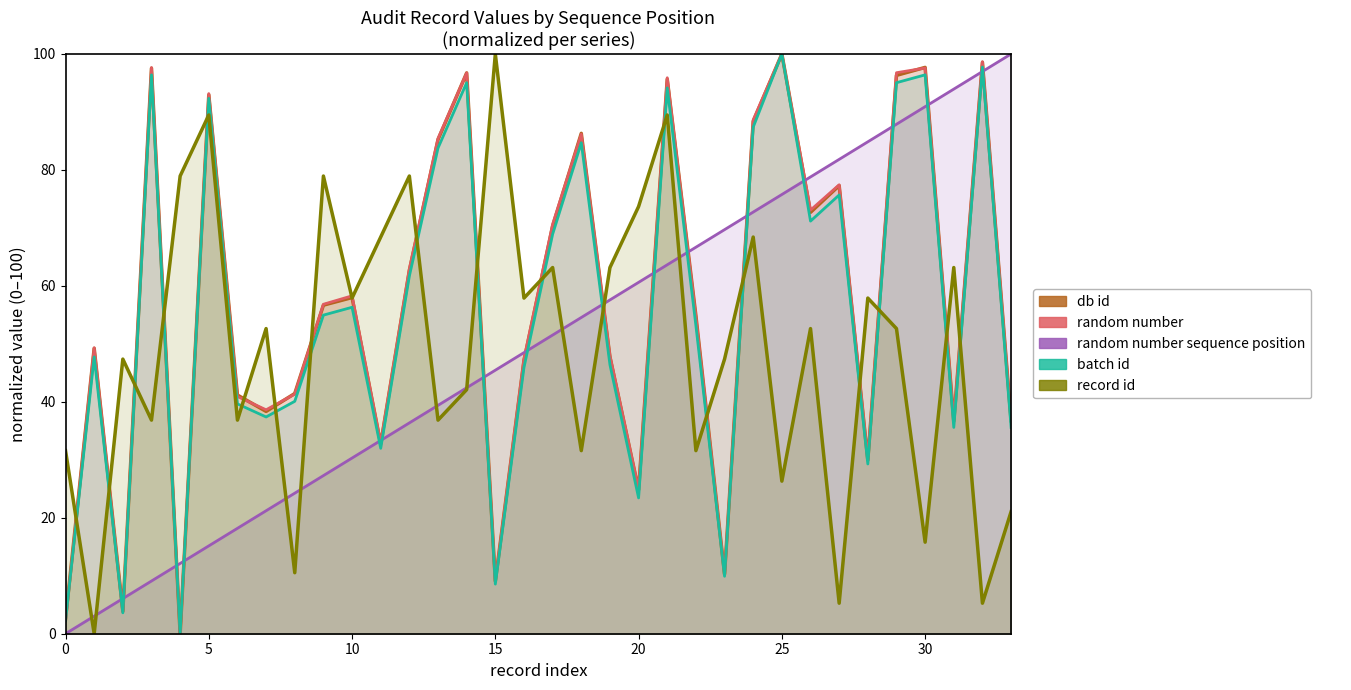

In random number, how many points are lower than both neighbors (excluding endpoints)?

10